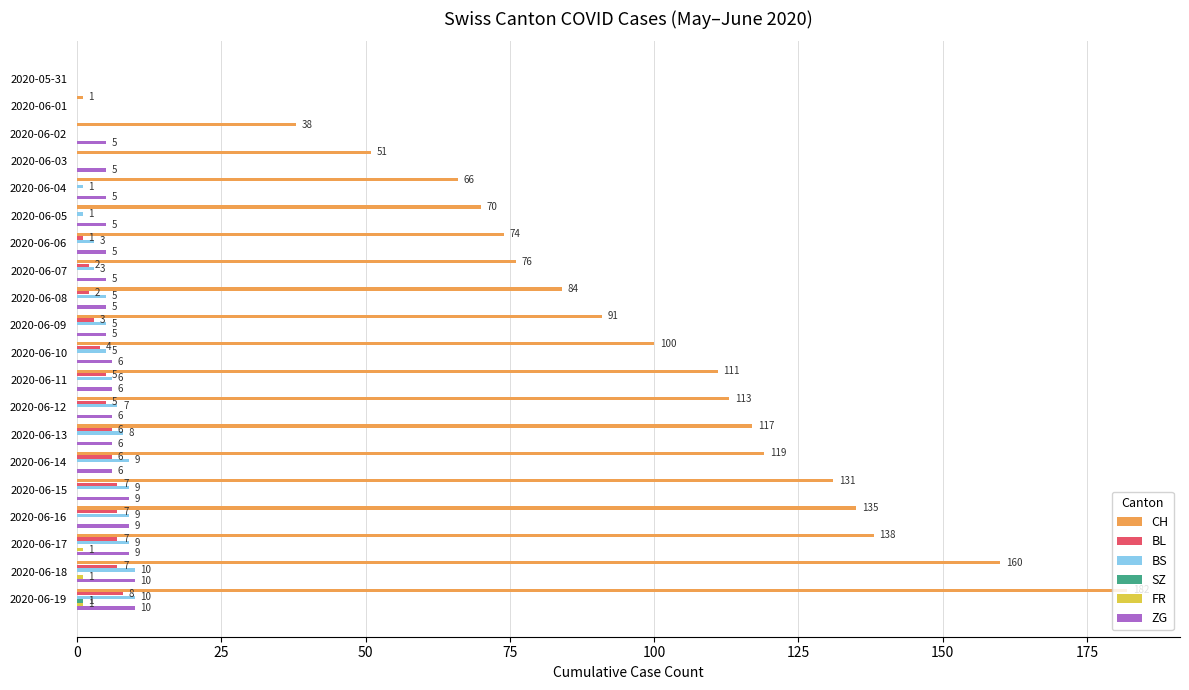

Which series has the largest range (max minus min)?

CH